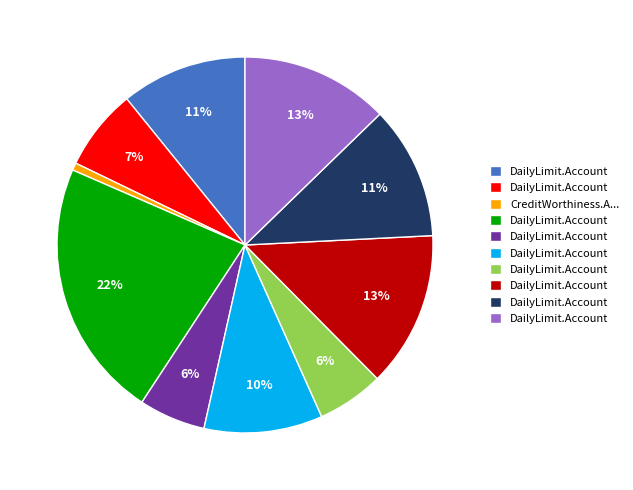

Does any single category account for the majority?

No